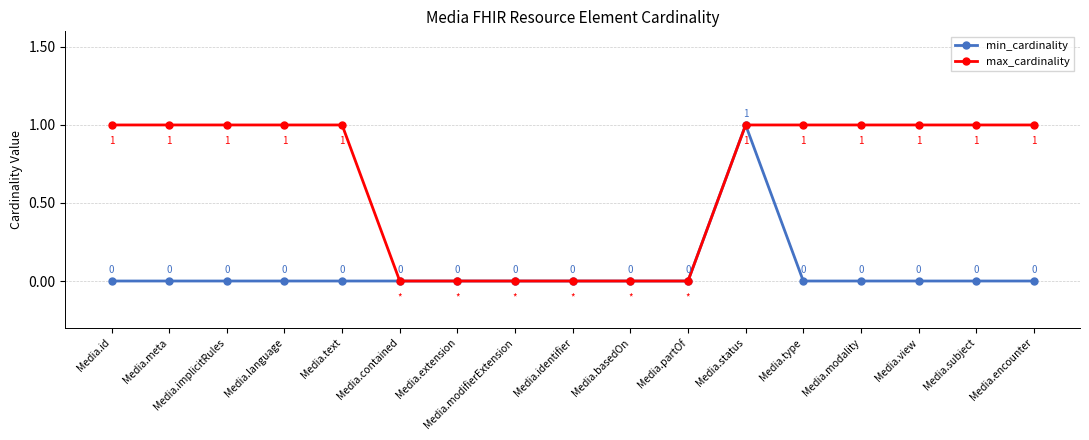

At which category is the sum across all series the highest?

Media.status